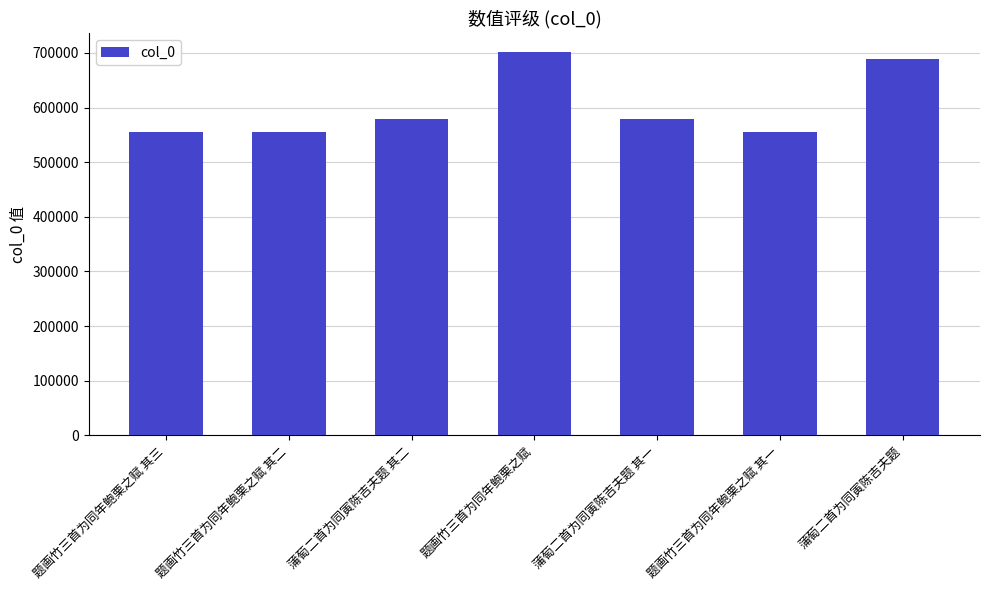

Is it true that the value at 蒲萄二首为同寅陈吉夫题 其一 is 848370?

False